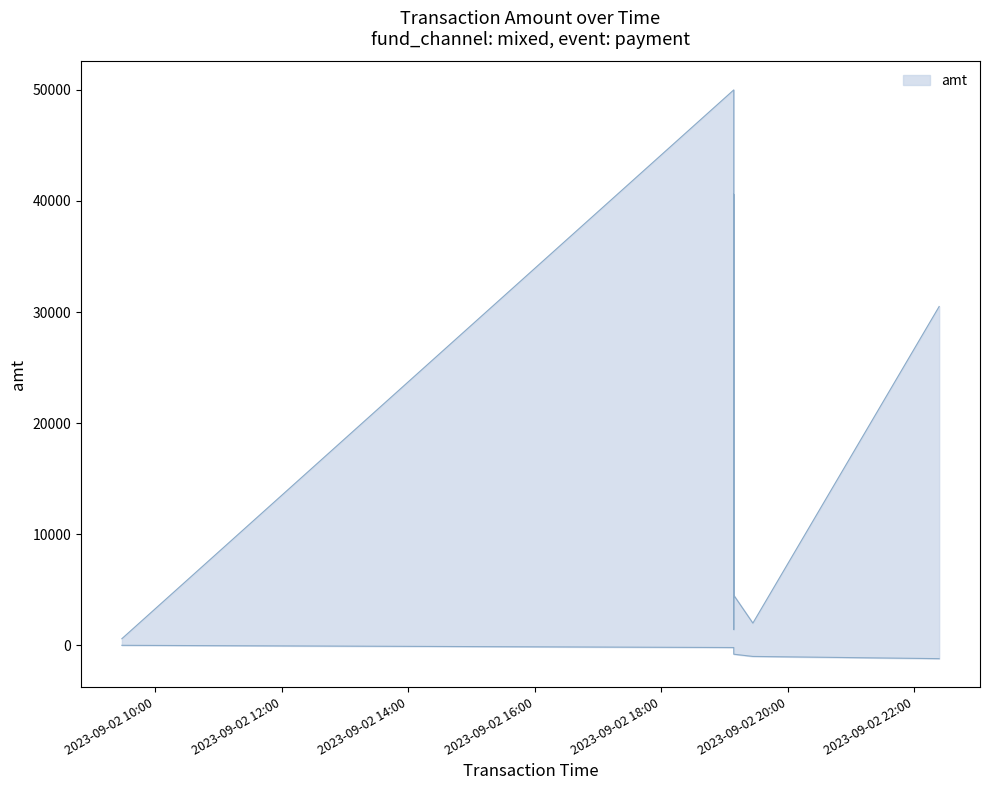

Which series has the largest total across all categories?

amt